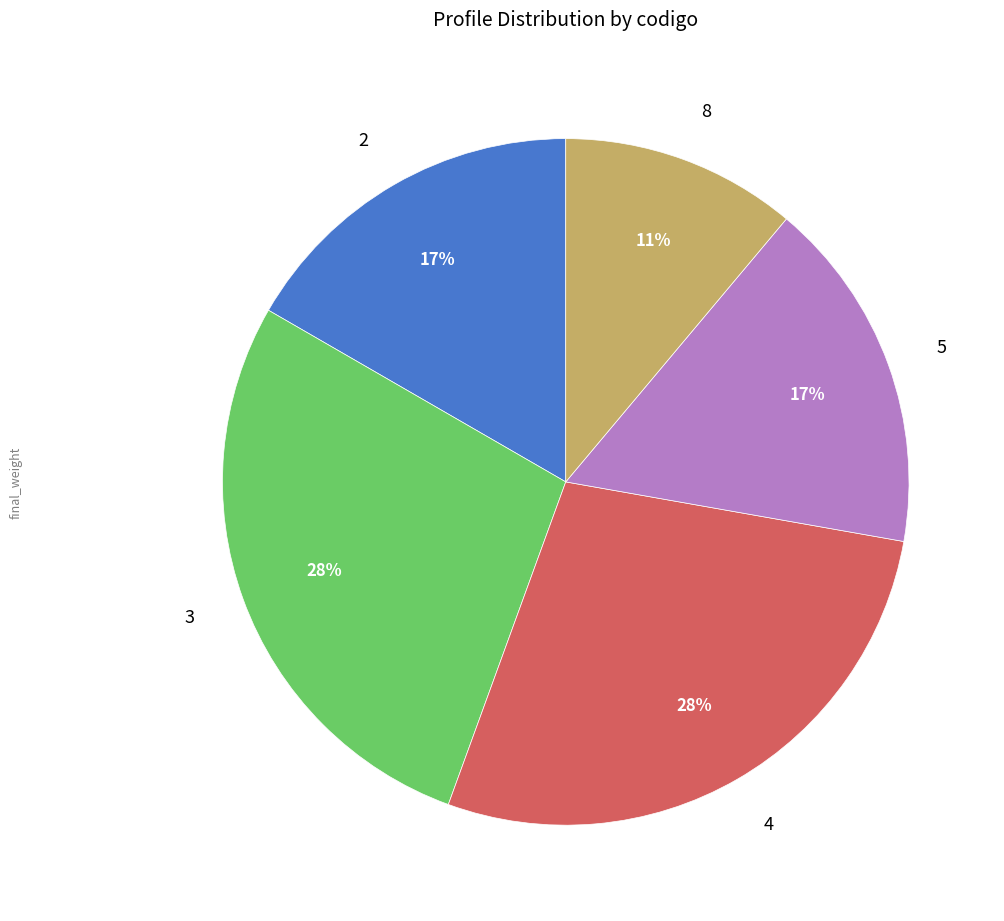

To the nearest percent, what is the difference between the largest and smallest slice percentages?

17%